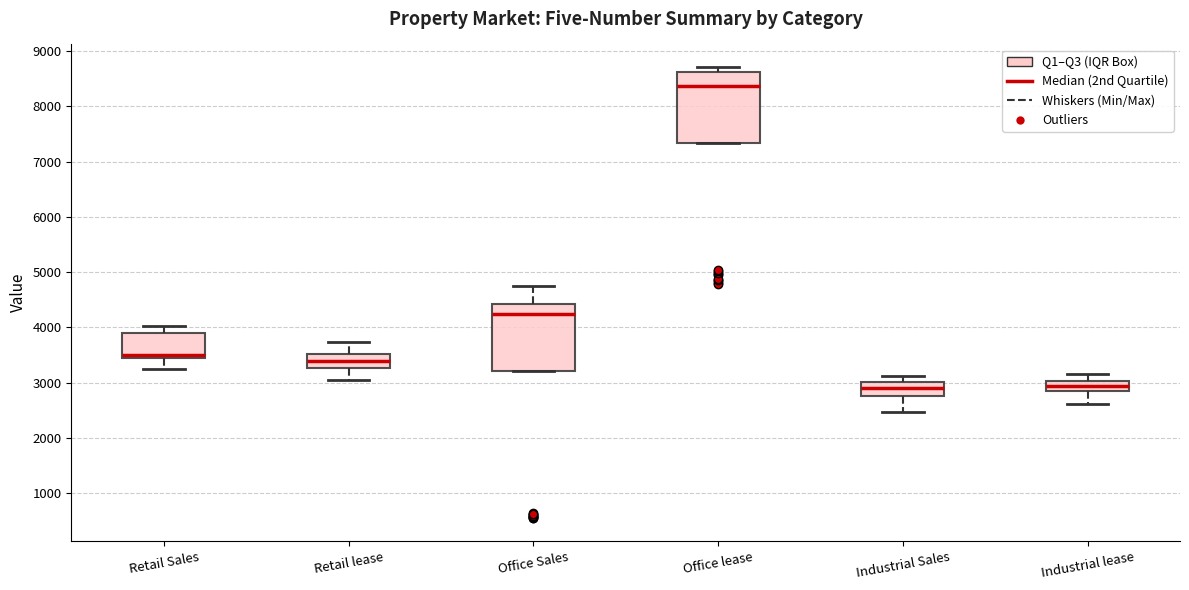

Reading left to right, read every box against the y-axis: the position of its median line, the range the box covers, and the ends of its whiskers. The values are not printed on the chart, so give them approximately, as read against the axis.

Retail Sales: median 3500, box 3400 to 3900, whiskers 3200 to 4000
Retail lease: median 3400, box 3300 to 3500, whiskers 3000 to 3700
Office Sales: median 4300, box 3200 to 4400, whiskers 3200 to 4700
Office lease: median 8400, box 7300 to 8600, whiskers 7300 to 8700
Industrial Sales: median 2900, box 2800 to 3000, whiskers 2500 to 3100
Industrial lease: median 2900 (inside the box), box 2900 to 3000, whiskers 2600 to 3200